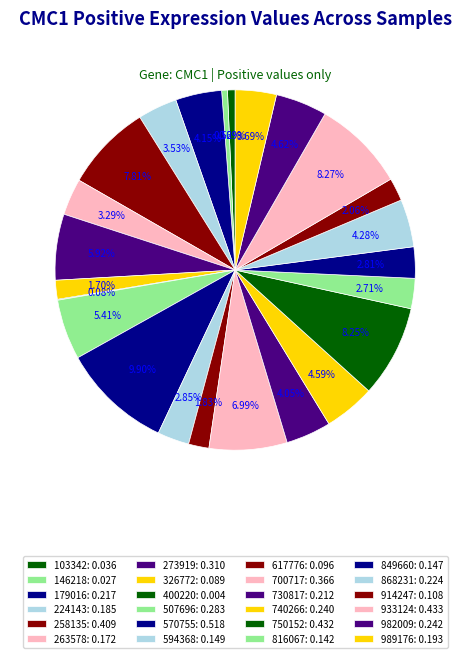

Do 103342 and 982009 together represent more than half of the pie?

No